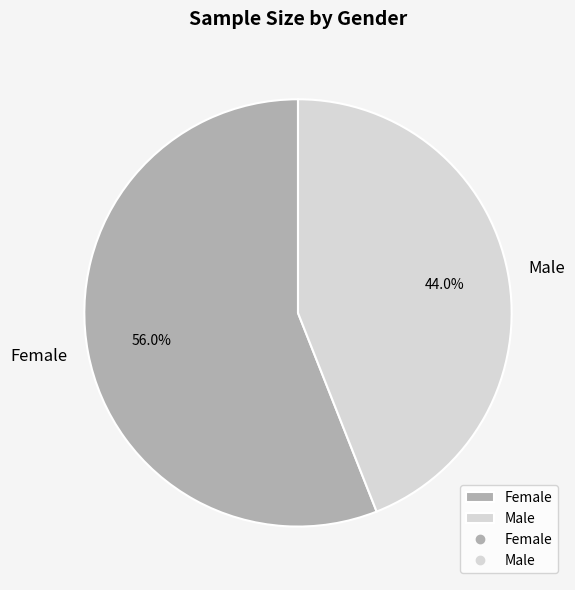

Which category has the smallest portion of the pie?

Male